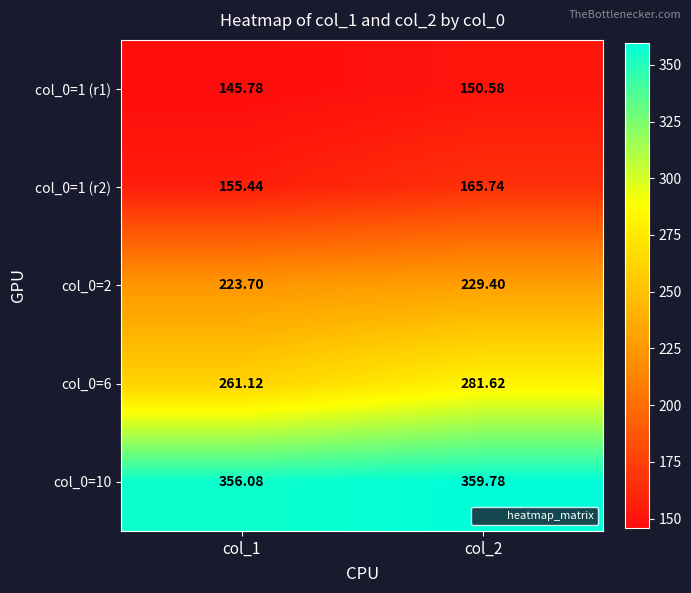

How many values in the col_0=1 (r1) series are below 150?

1